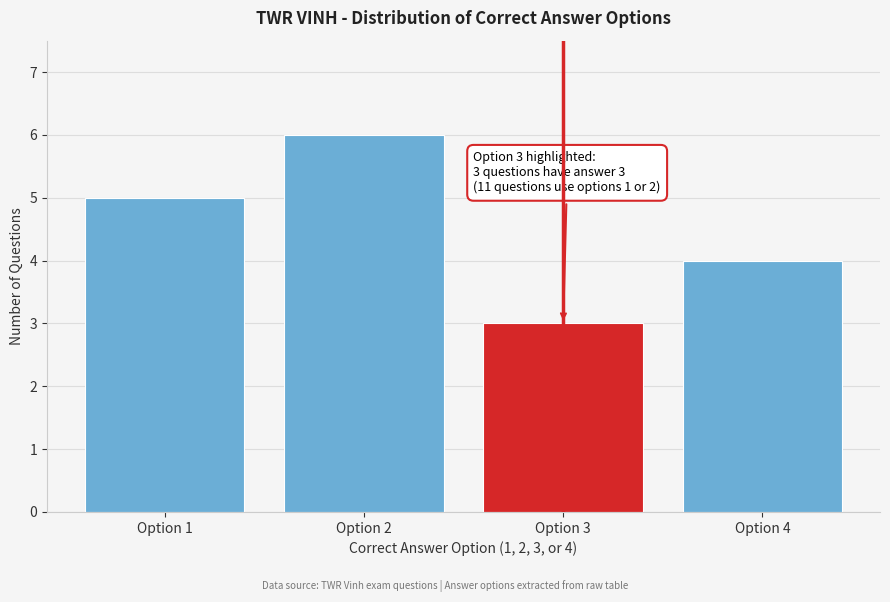

Reading left to right, transcribe all the data shown in this chart.

Option 1=5	Option 2=6	Option 3=3	Option 4=4